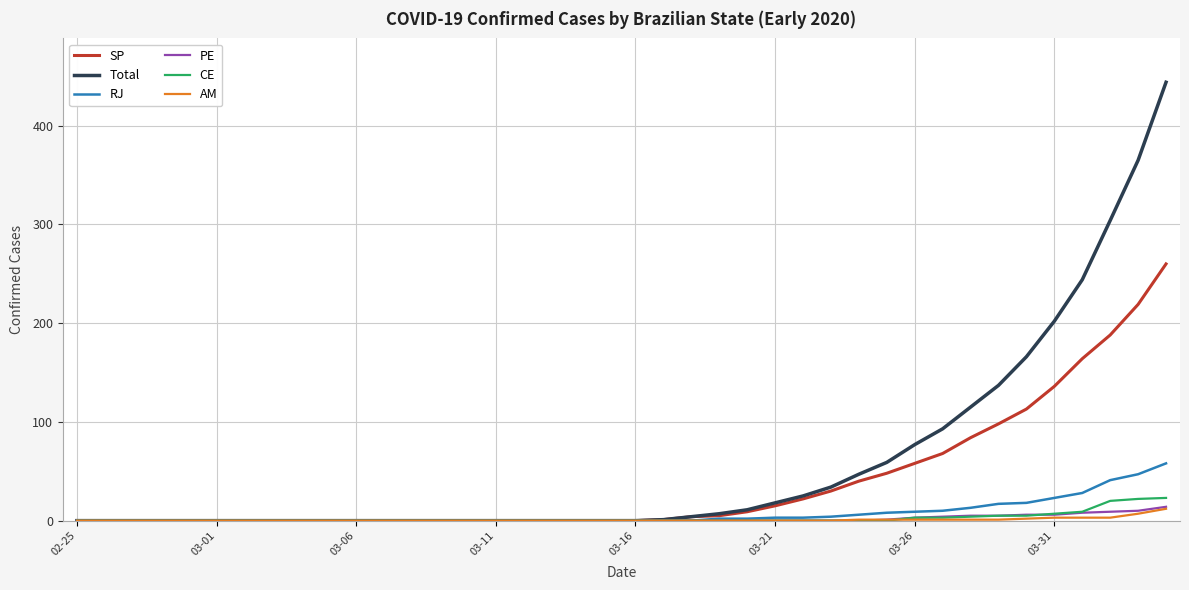

What is the difference between the second highest and second lowest values in the PE series?

10